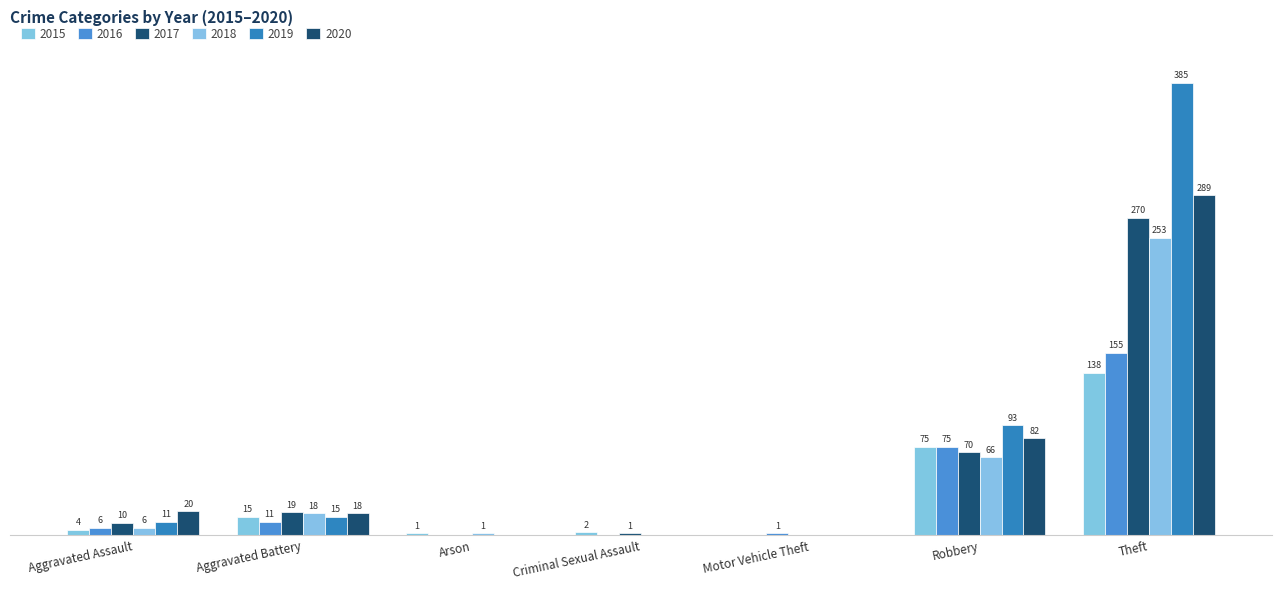

True or false: 2018 has a value of 11 at Aggravated Assault.

False